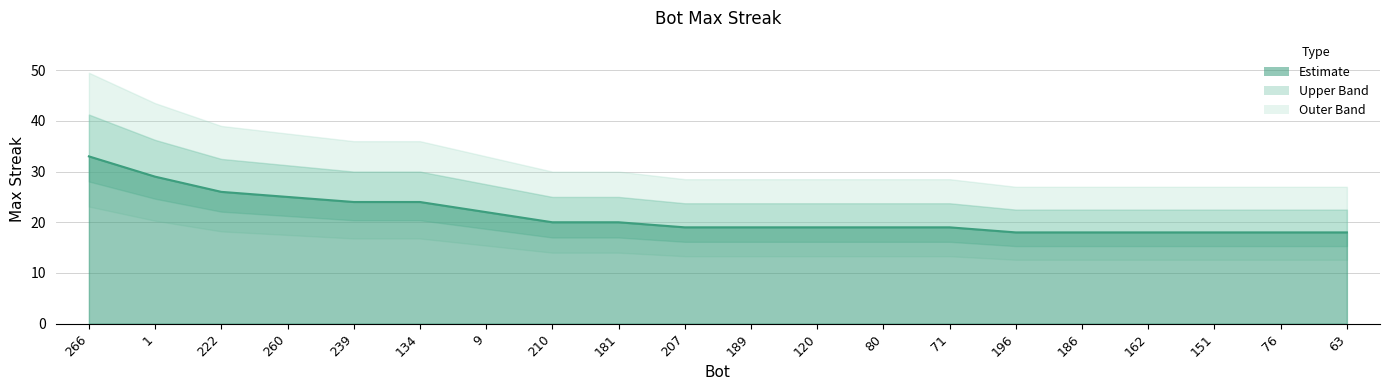

What is the smallest value displayed?

18